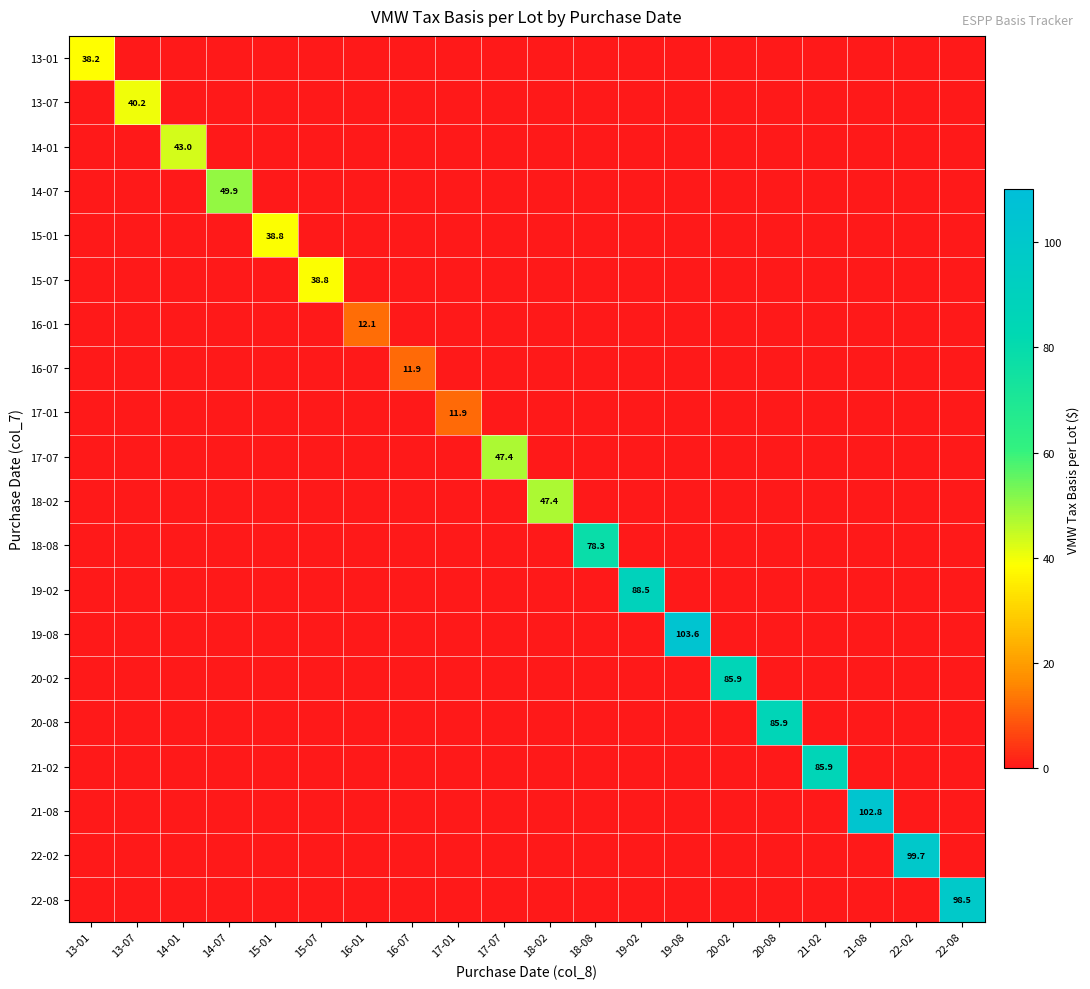

At how many categories does at least one series exceed 86?

5